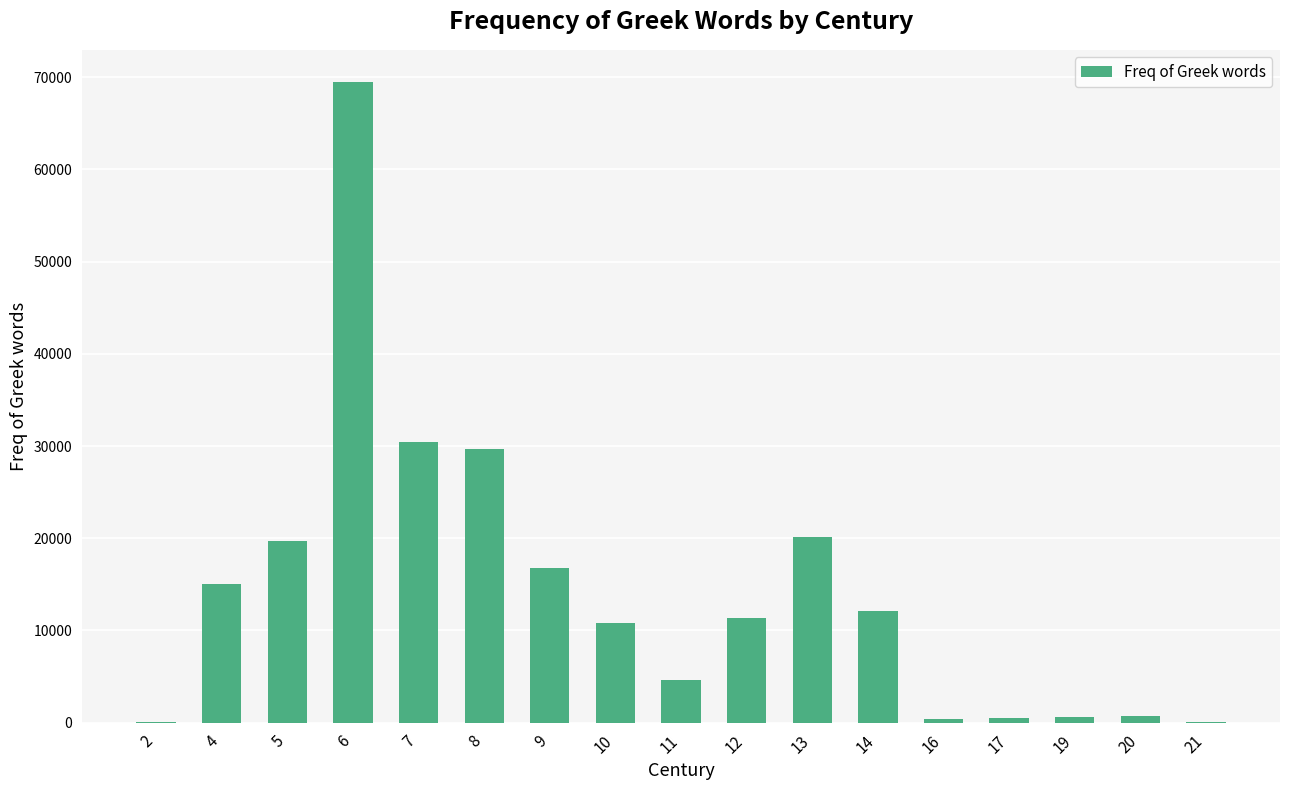

Count the number of categories in the chart.

17